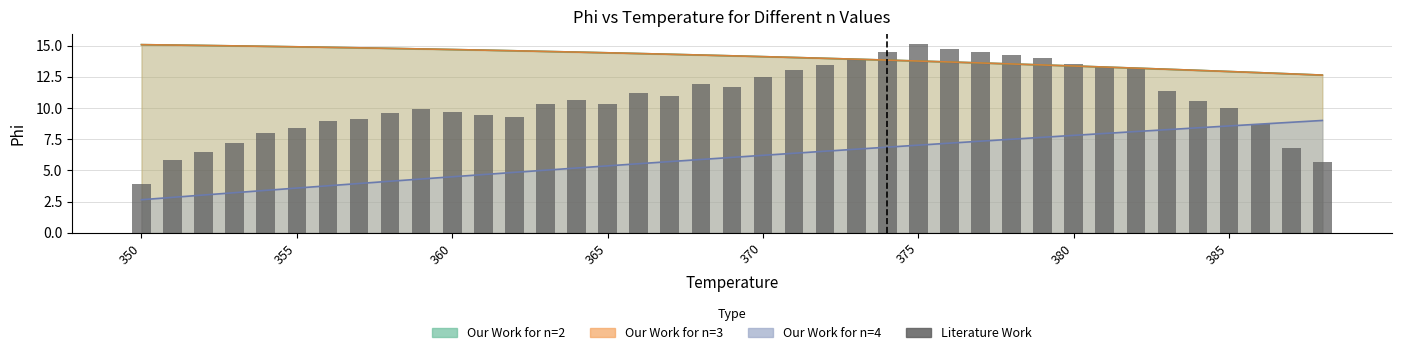

What is the difference between the maximum and minimum values?

11.2